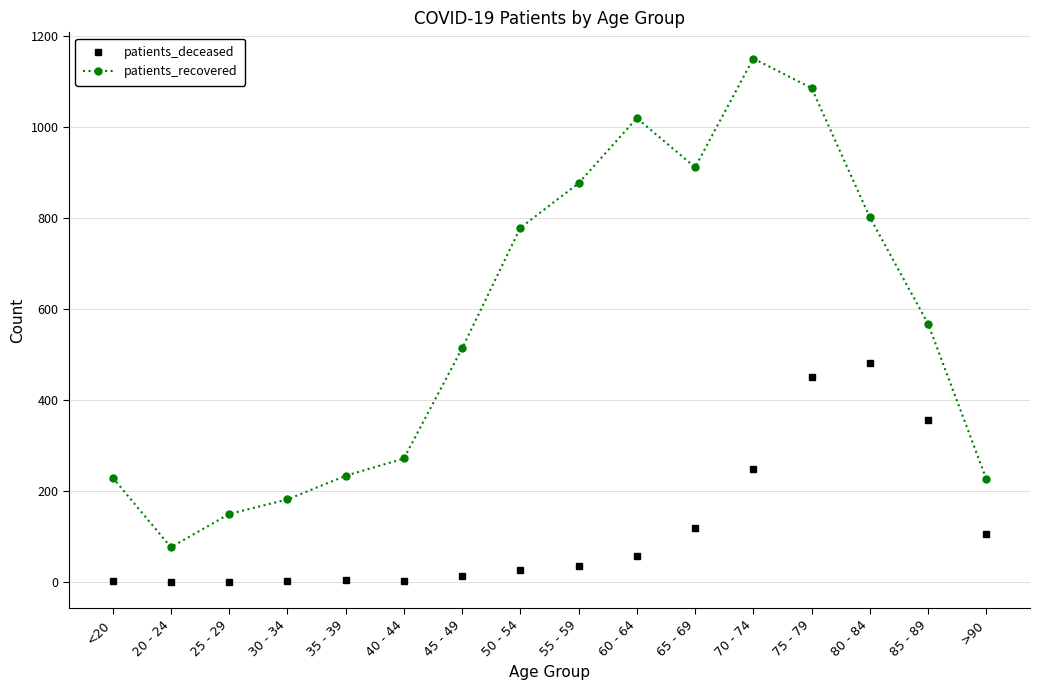

What is the label of the 5th point from the right?

70 - 74